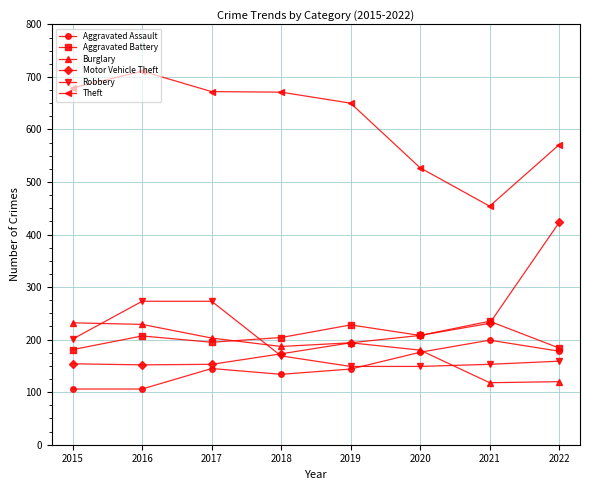

What is the sum of the Motor Vehicle Theft values at 2015 and 2016?

306